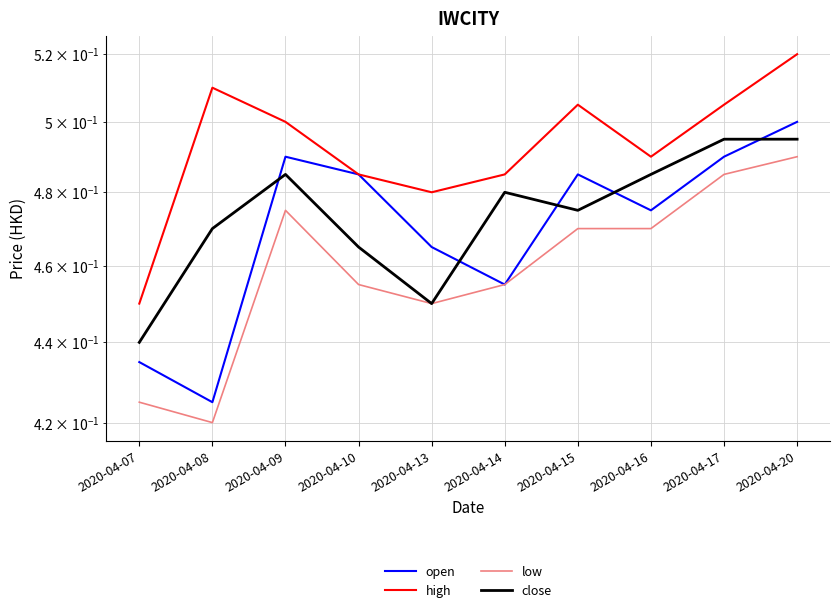

What is the value of the low point at the 10th from the left?

0.5